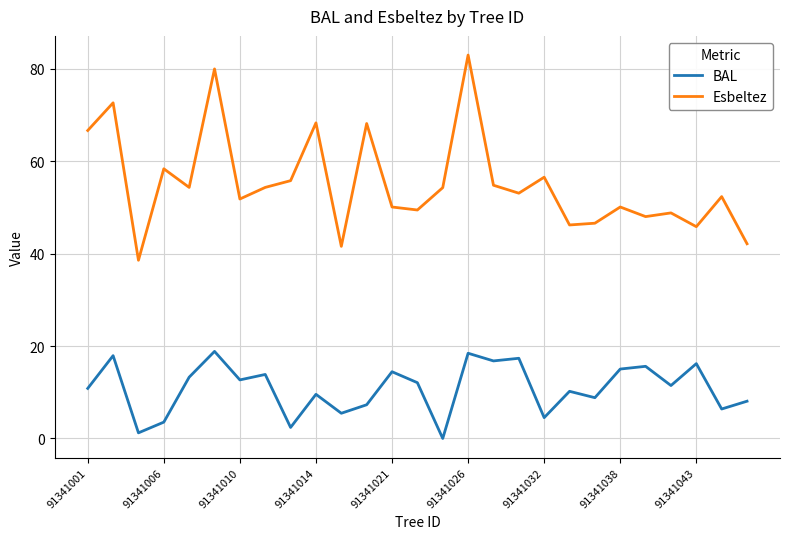

In Esbeltez, how many points are lower than both neighbors (excluding endpoints)?

9